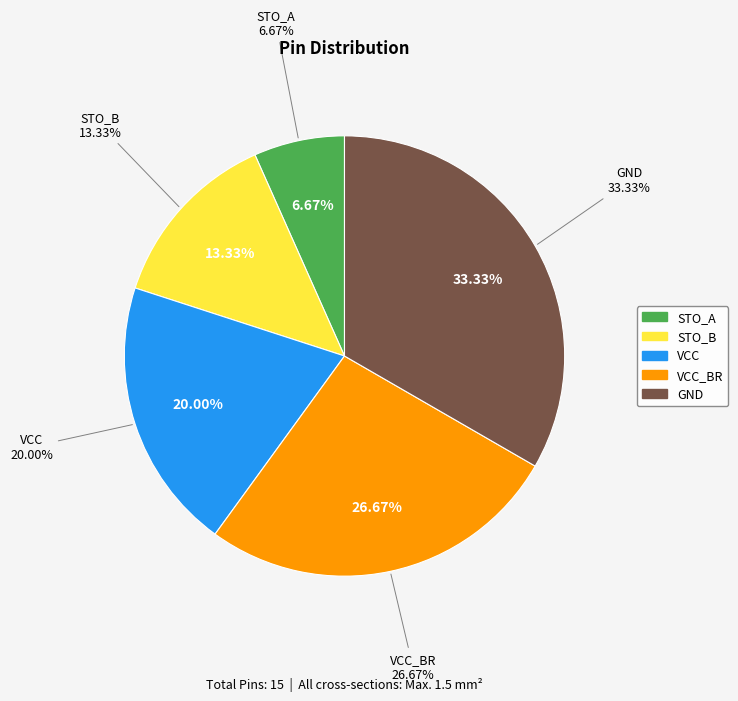

What is the change in value from STO_A to VCC_BR?

+3